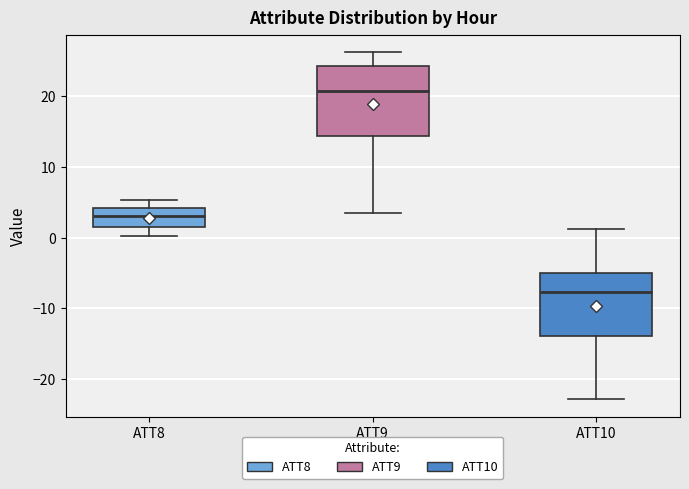

Comparing the boxes themselves (not the whiskers), which one is the tallest?

ATT9